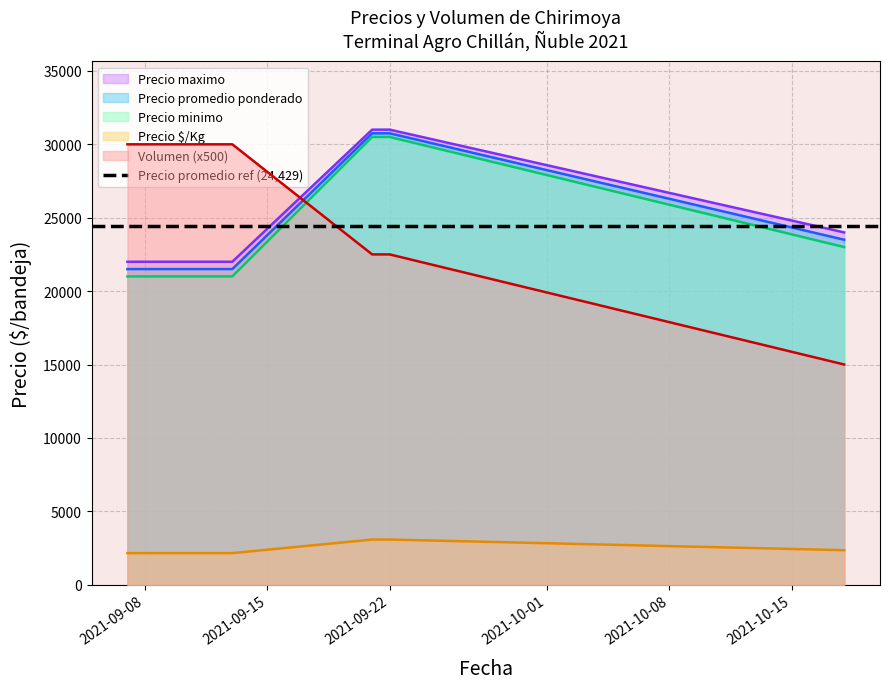

The value of Precio minimo at 2021-10-18 is 31789. True or false?

False